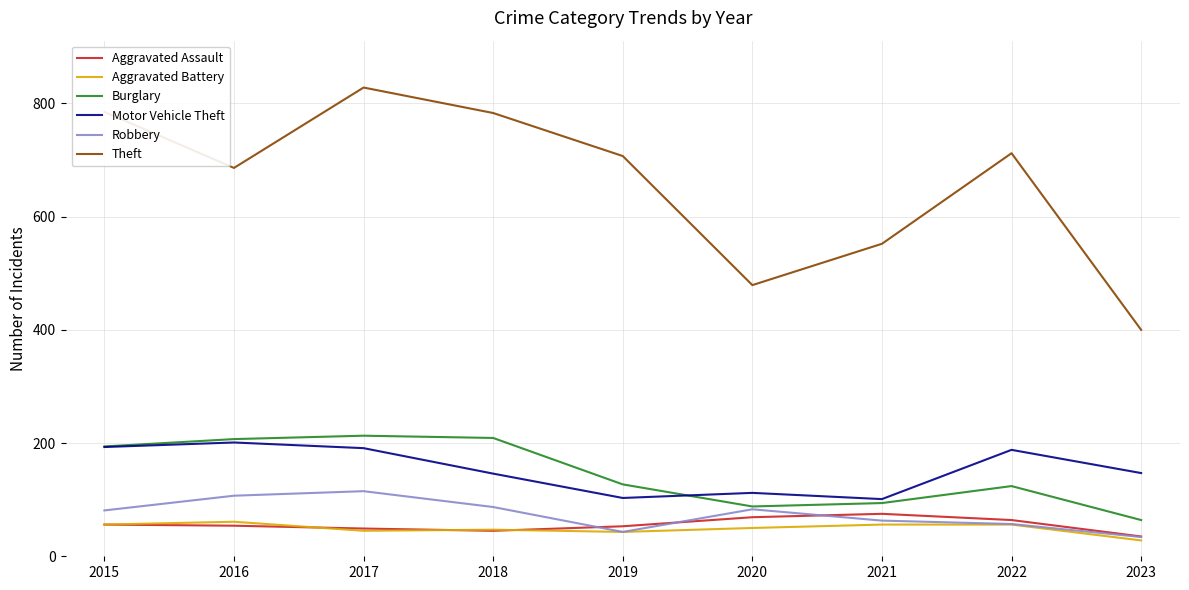

What is the greatest value displayed?

828